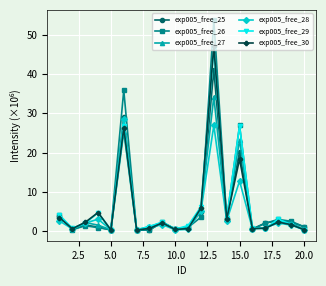

What is the maximum value shown in the chart?

53.7